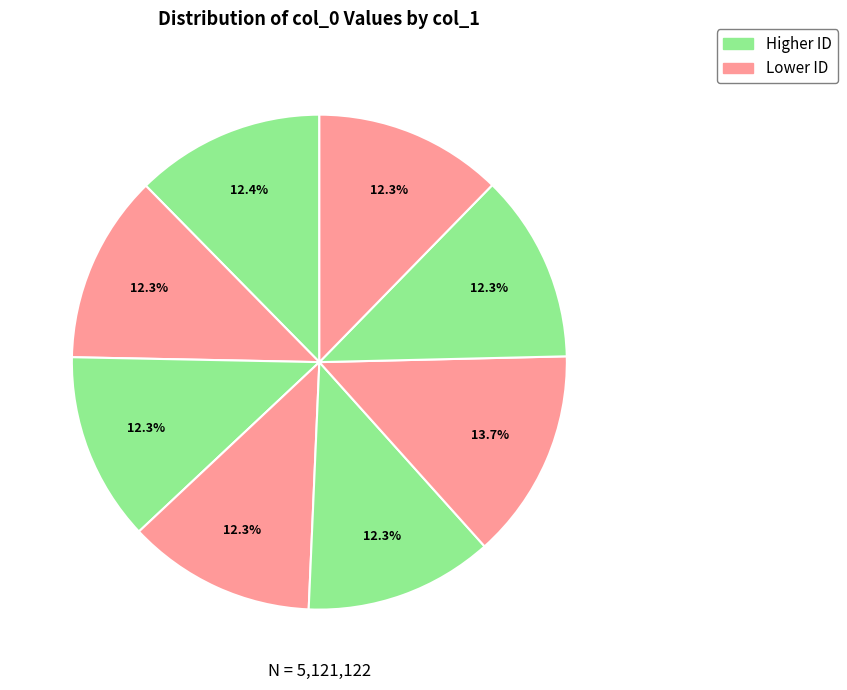

How many slices are in this pie chart?

8